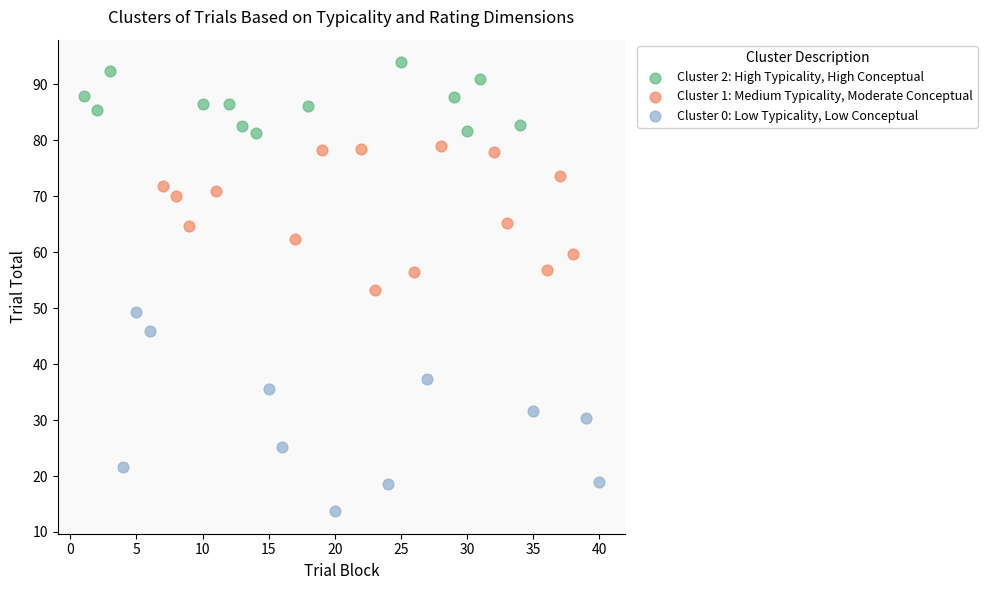

Which series has the largest Y range (max minus min)?

Cluster 0: Low Typicality, Low Conceptual